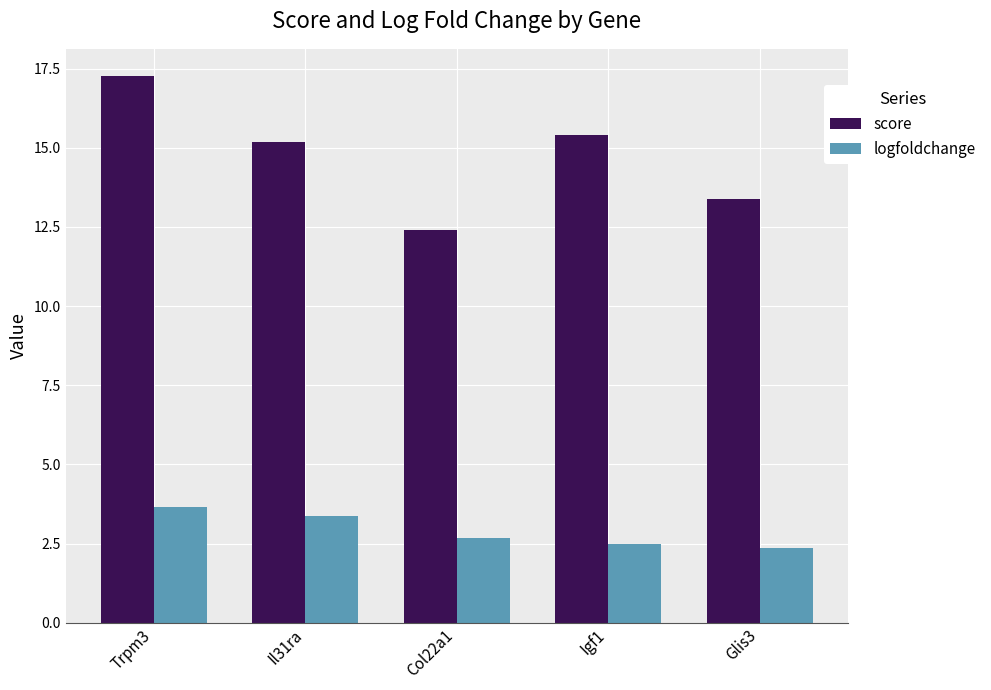

What is the difference between the highest and lowest values at Il31ra?

11.8